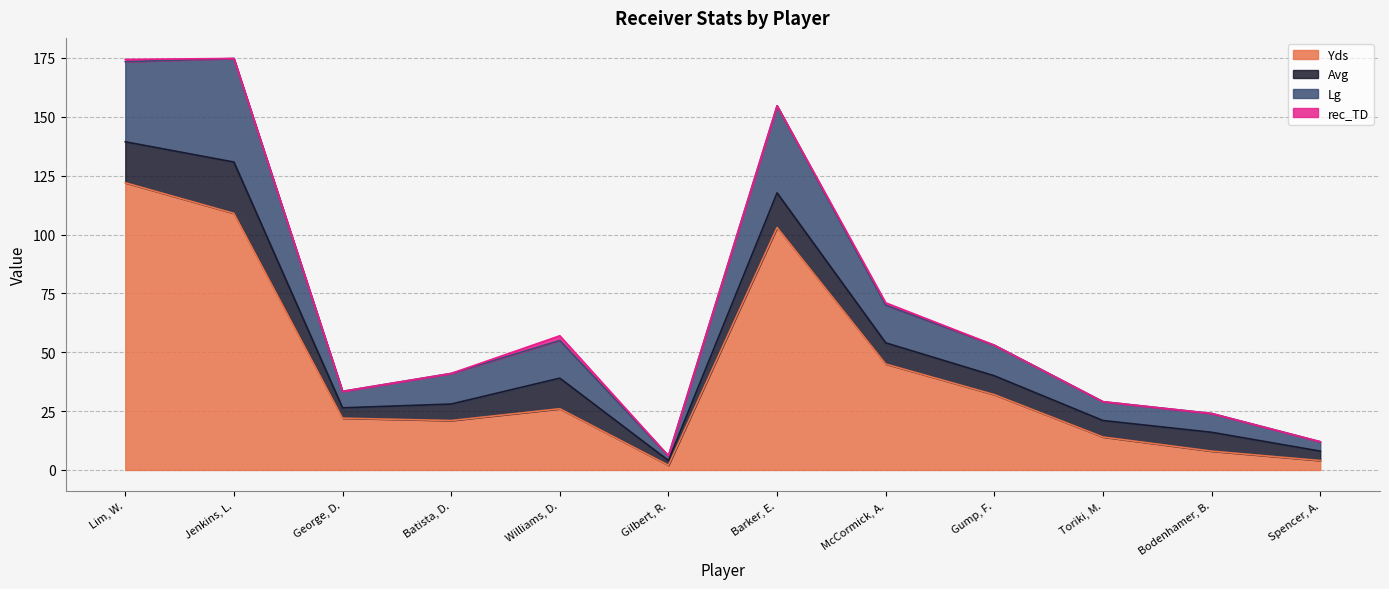

Where does the Yds series first go above 26?

Lim, W.